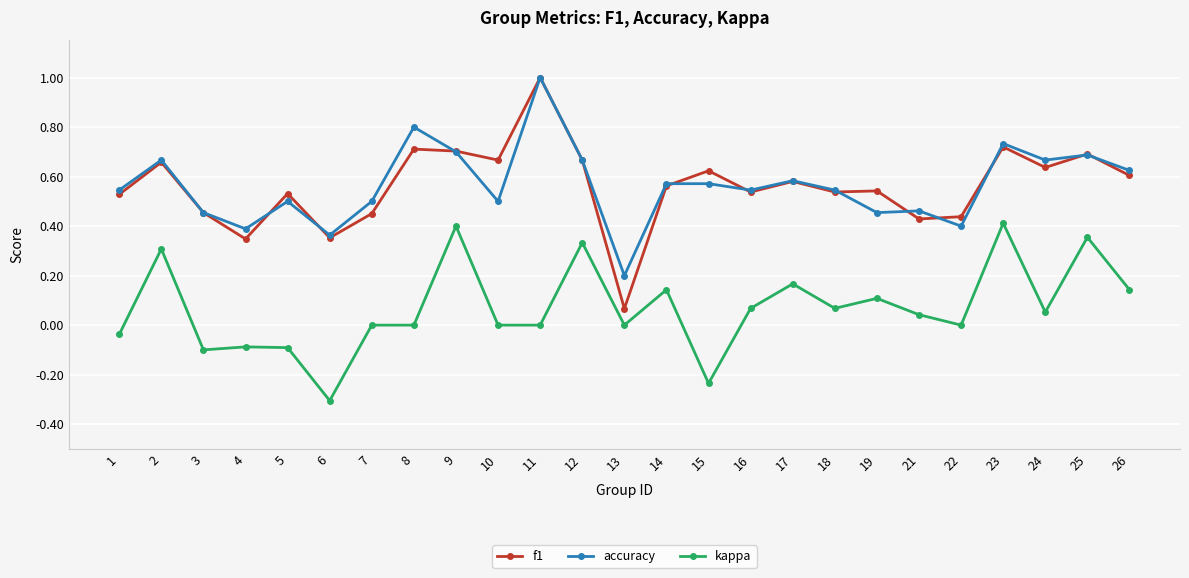

Which series has the largest range (max minus min)?

f1